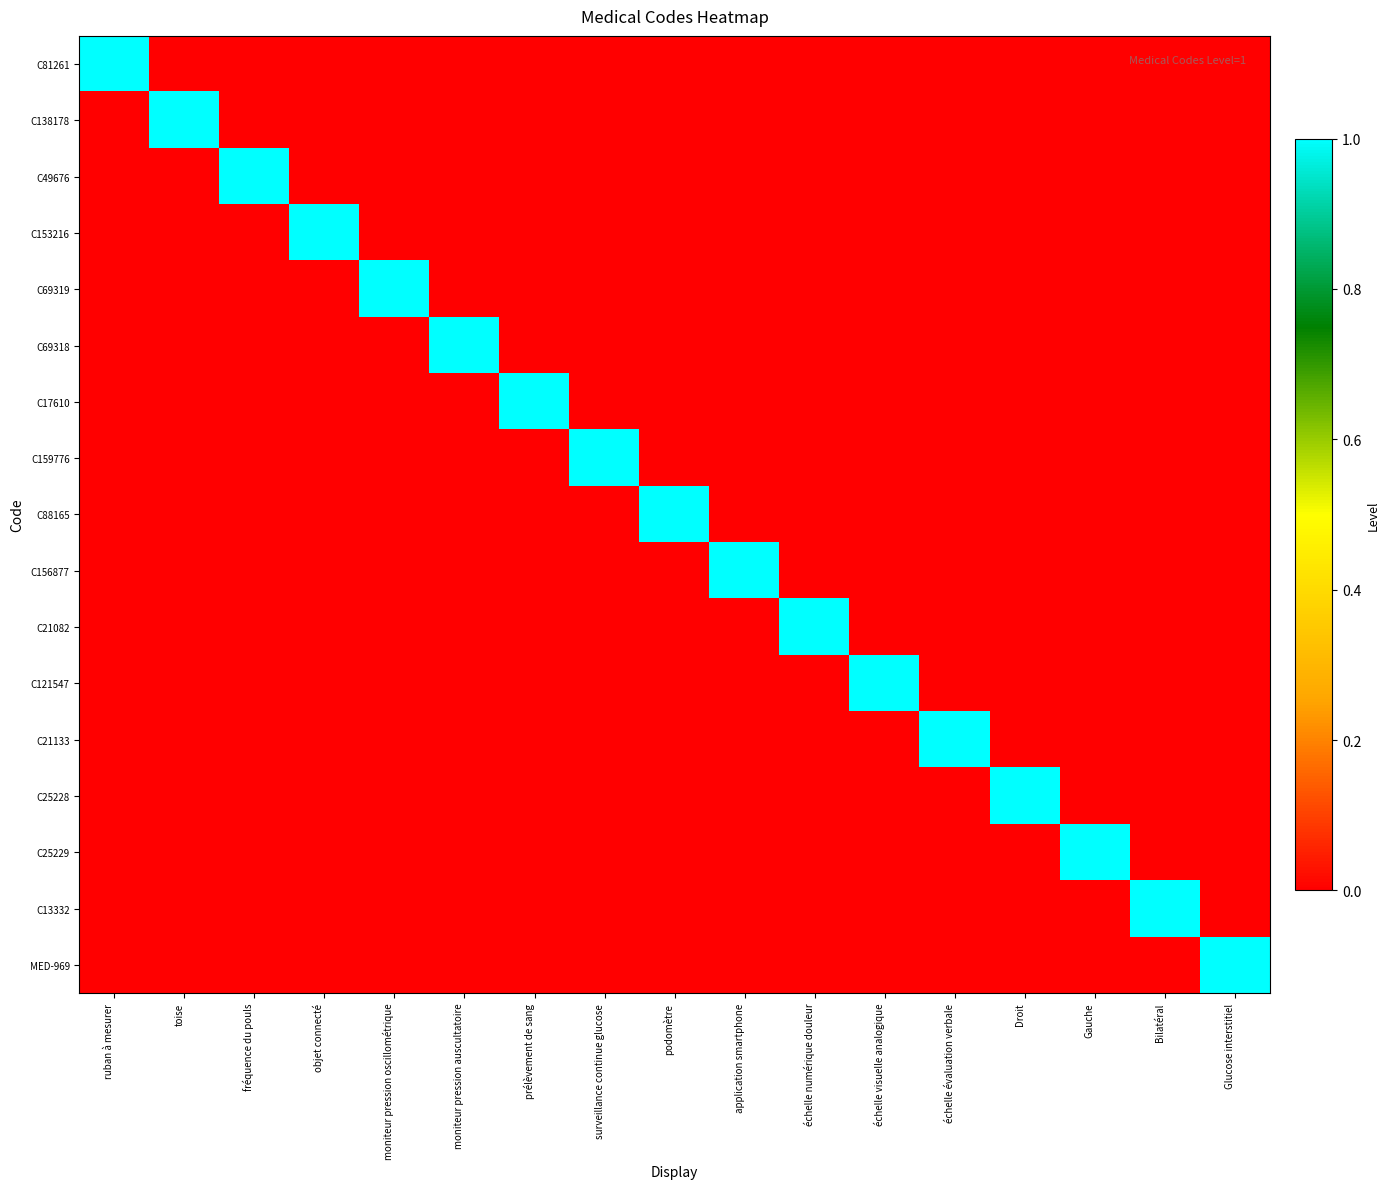

Which series has the widest spread of values?

C81261